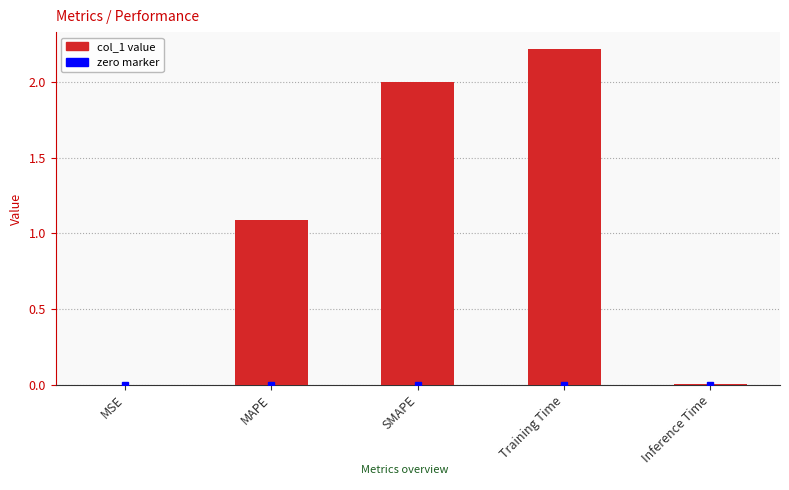

Are the bars horizontal?

No